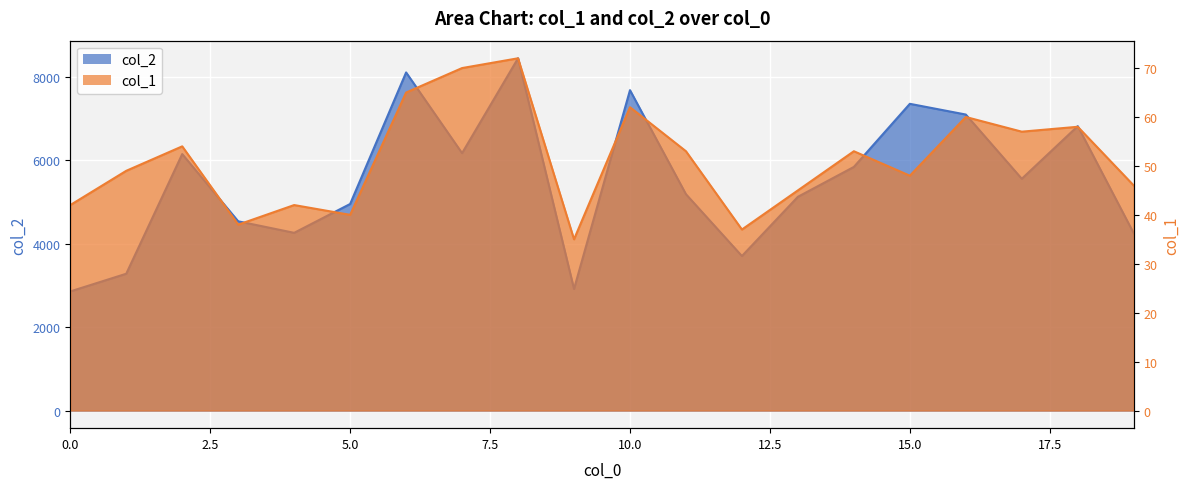

The col_2 series shows 2291 at 16. True or false?

False